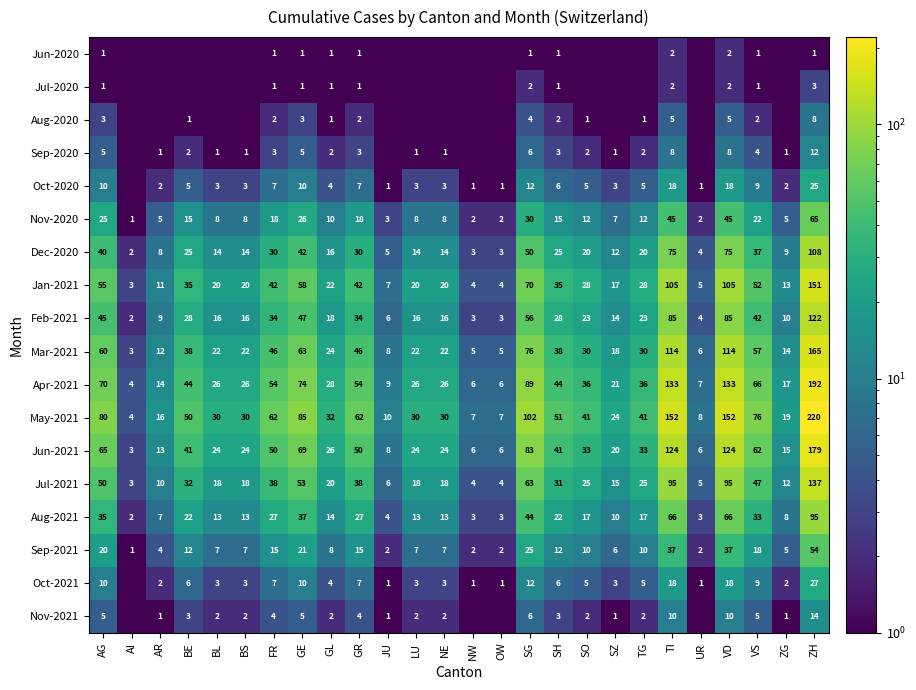

Which category has the lowest value in the Jul-2021 series?

AI